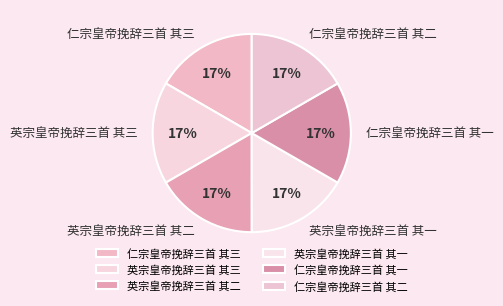

To the nearest percent, what percentage of the pie is 仁宗皇帝挽辞三首 其三?

17%